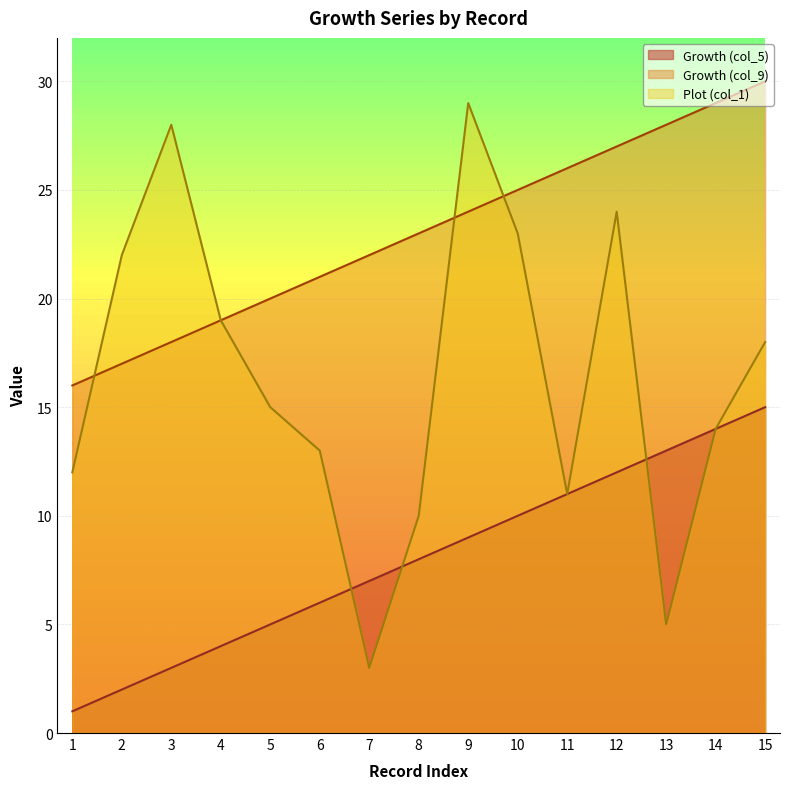

At 1, list the series in order from largest to smallest.

Growth (col_9), Plot (col_1), Growth (col_5)